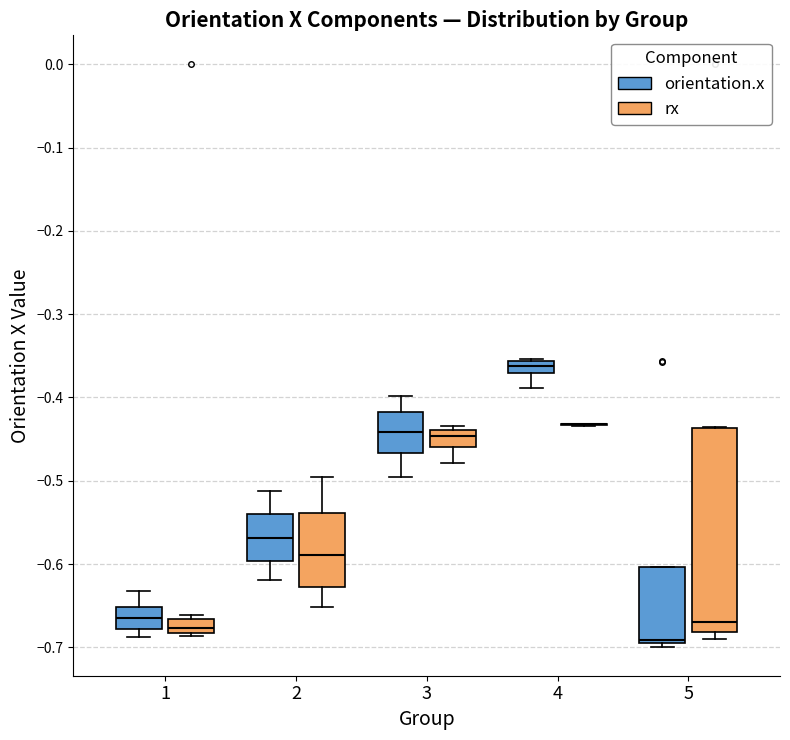

Where does the upper whisker of the box for 2 (orientation.x) end on the y-axis? The values are not printed on the chart, so give them approximately, as read against the axis.

-0.51